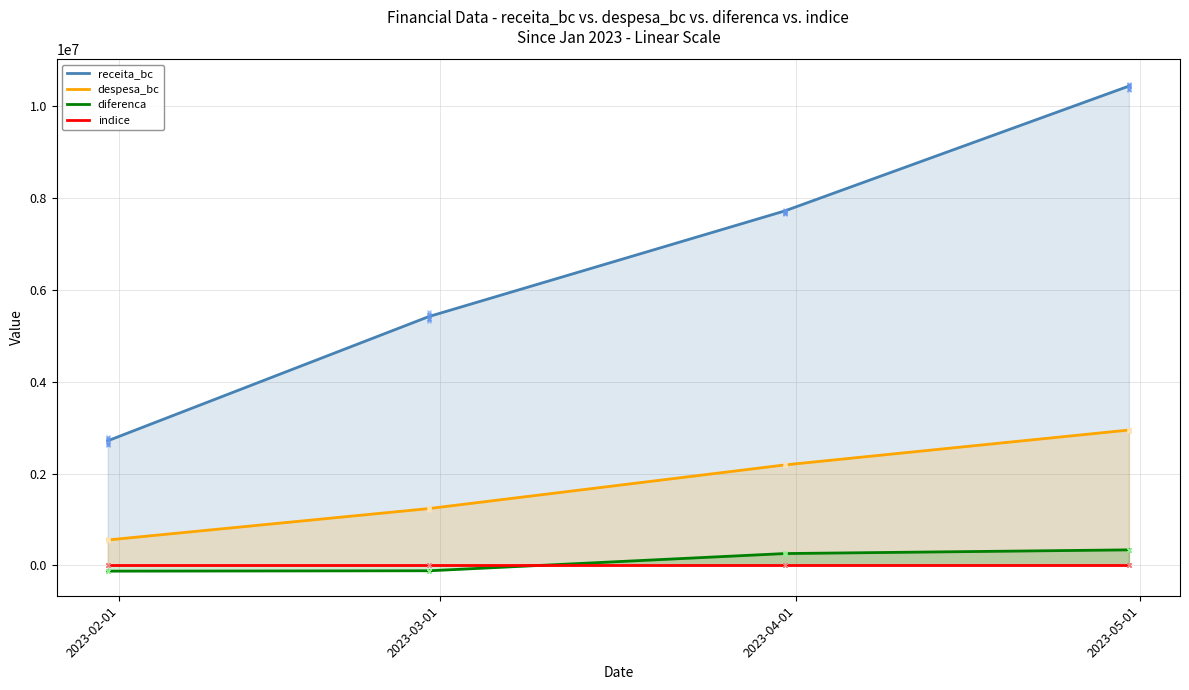

True or false: receita_bc and indice cross at least once.

False